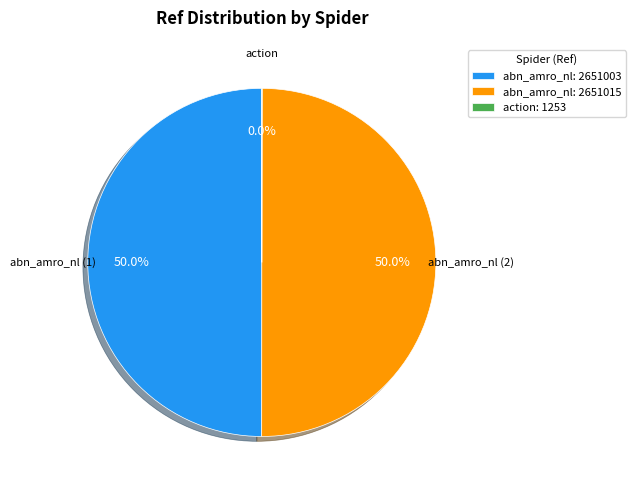

How many slices are in this pie chart?

3